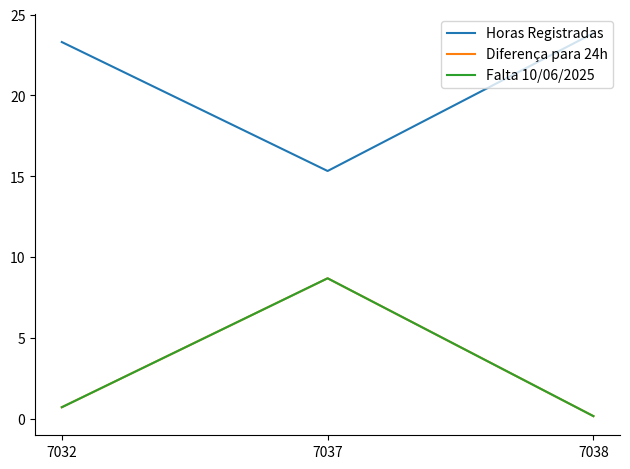

Is this an area chart (filled region under the line)?

No